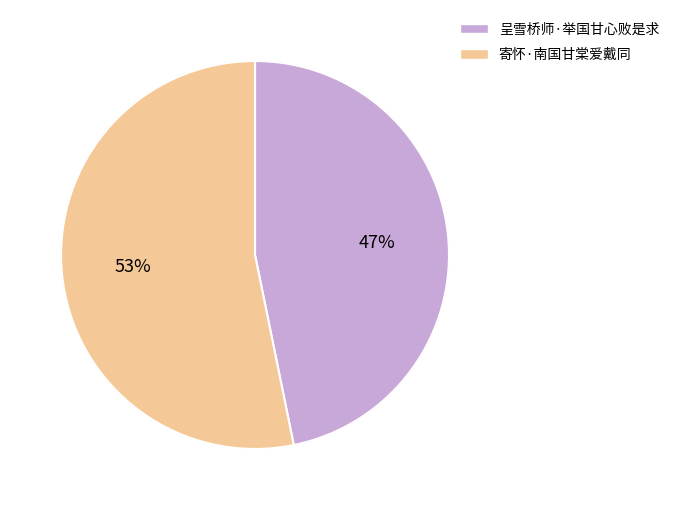

Is there any slice that represents more than half of the pie?

Yes